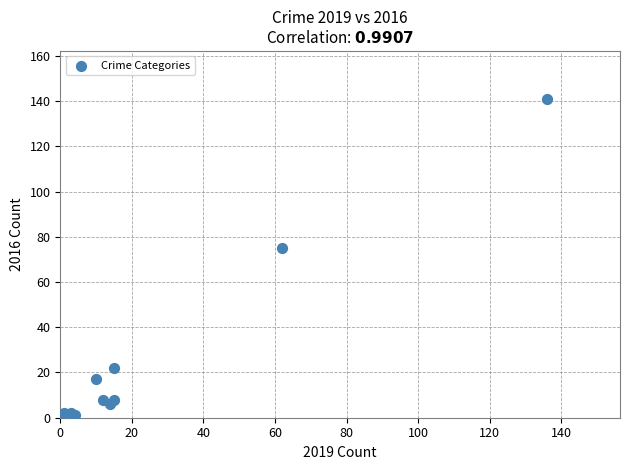

What Y value in the scatter plot is closest to 71?

75